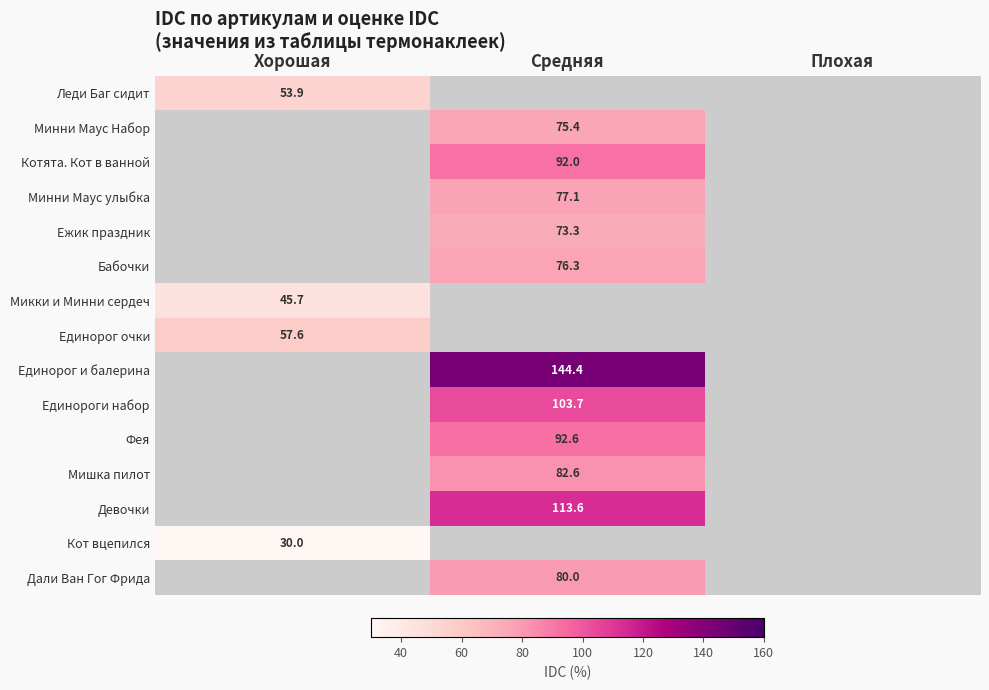

What is the maximum value shown in the chart?

144.4